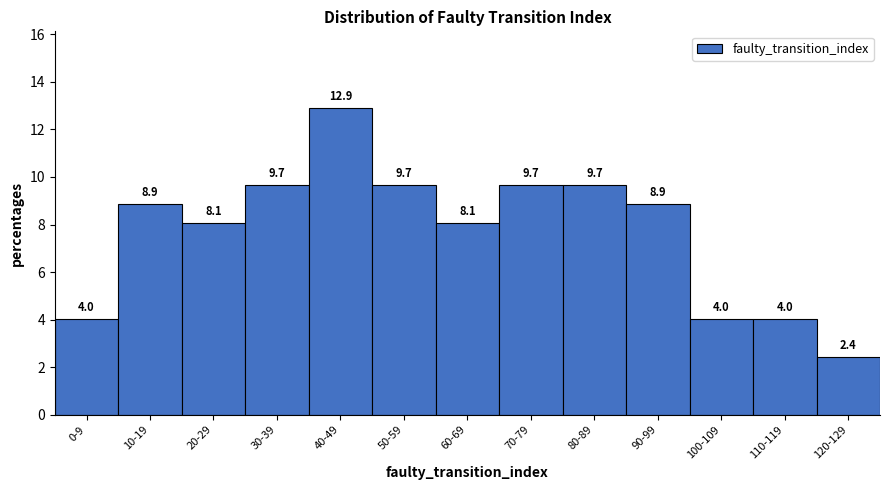

Reading left to right, extract all data points from this chart.

4.0	8.9	8.1	9.7	12.9	9.7	8.1	9.7	9.7	8.9	4.0	4.0	2.4